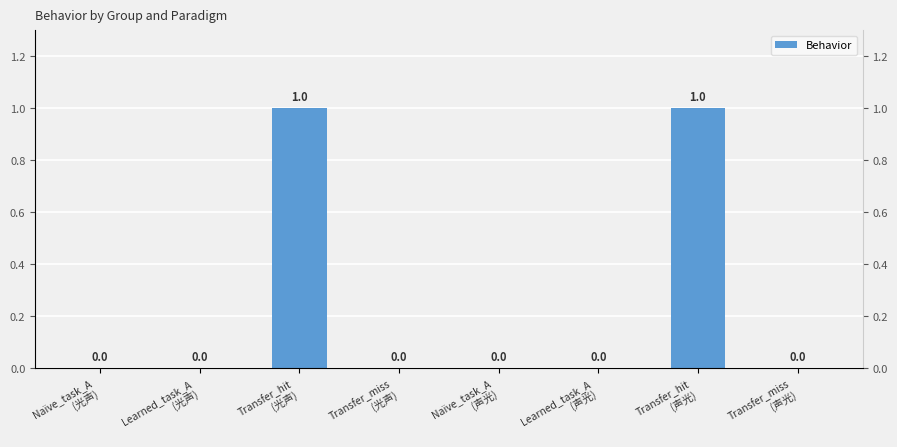

What position from the right is Transfer_miss
(光声)?

5